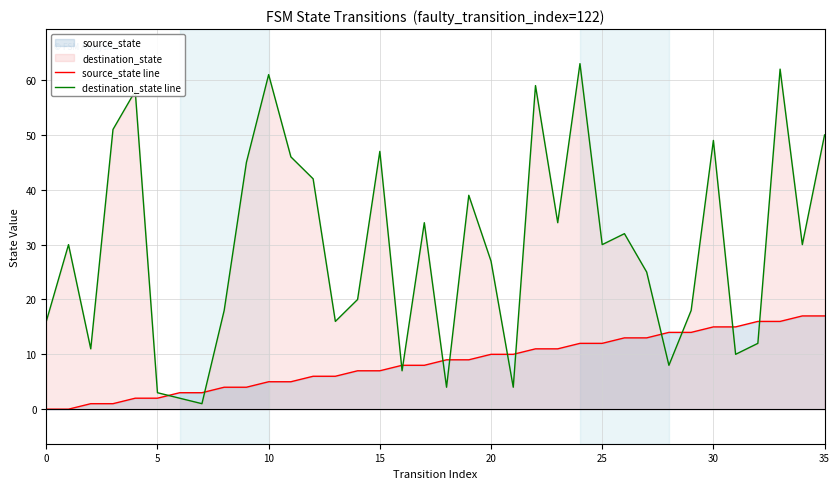

True or false: destination_state line and source_state line intersect in this chart.

True